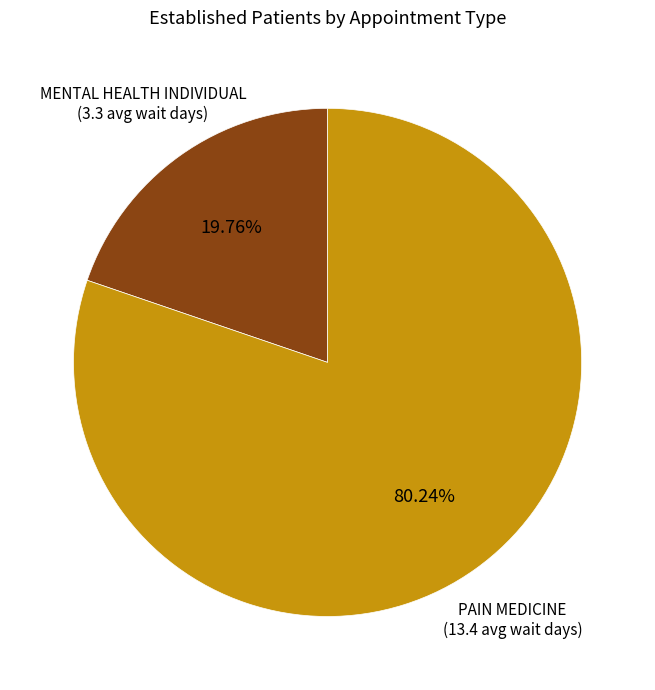

Which category has the biggest portion of the pie?

PAIN MEDICINE